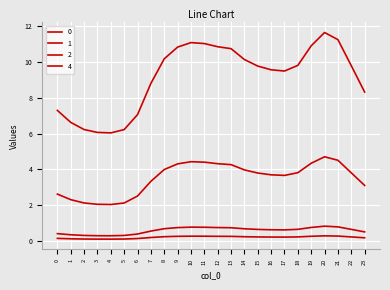

List the labels in order of 1 value, largest first.

20, 21, 10, 11, 19, 12, 9, 13, 8, 14, 18, 22, 15, 16, 17, 7, 23, 0, 6, 1, 2, 5, 3, 4